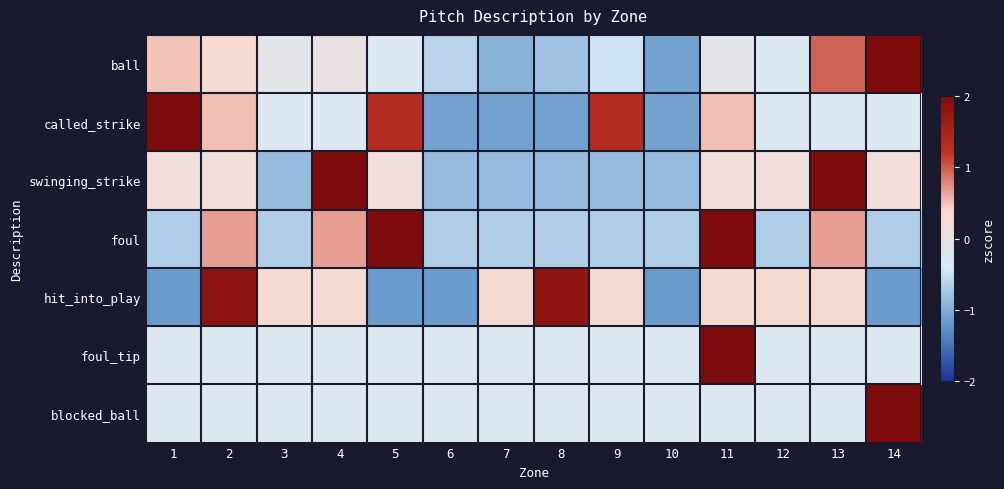

Reading left to right, list all the values displayed in this chart.

ball: 1=0.5	2=0.3	3=-0.1	4=0.0	5=-0.3	6=-0.6	7=-0.9	8=-0.8	9=-0.5	10=-1.1	11=-0.1	12=-0.3	13=1.0	14=3.0
called_strike: 1=2.1	2=0.5	3=-0.3	4=-0.3	5=1.3	6=-1.1	7=-1.1	8=-1.1	9=1.3	10=-1.1	11=0.5	12=-0.3	13=-0.3	14=-0.3
swinging_strike: 1=0.1	2=0.1	3=-0.9	4=2.2	5=0.1	6=-0.9	7=-0.9	8=-0.9	9=-0.9	10=-0.9	11=0.1	12=0.1	13=2.2	14=0.1
foul: 1=-0.7	2=0.7	3=-0.7	4=0.7	5=2.0	6=-0.7	7=-0.7	8=-0.7	9=-0.7	10=-0.7	11=2.0	12=-0.7	13=0.7	14=-0.7
hit_into_play: 1=-1.2	2=1.8	3=0.3	4=0.3	5=-1.2	6=-1.2	7=0.3	8=1.8	9=0.3	10=-1.2	11=0.3	12=0.3	13=0.3	14=-1.2
foul_tip: 1=-0.3	2=-0.3	3=-0.3	4=-0.3	5=-0.3	6=-0.3	7=-0.3	8=-0.3	9=-0.3	10=-0.3	11=3.6	12=-0.3	13=-0.3	14=-0.3
blocked_ball: 1=-0.3	2=-0.3	3=-0.3	4=-0.3	5=-0.3	6=-0.3	7=-0.3	8=-0.3	9=-0.3	10=-0.3	11=-0.3	12=-0.3	13=-0.3	14=3.6